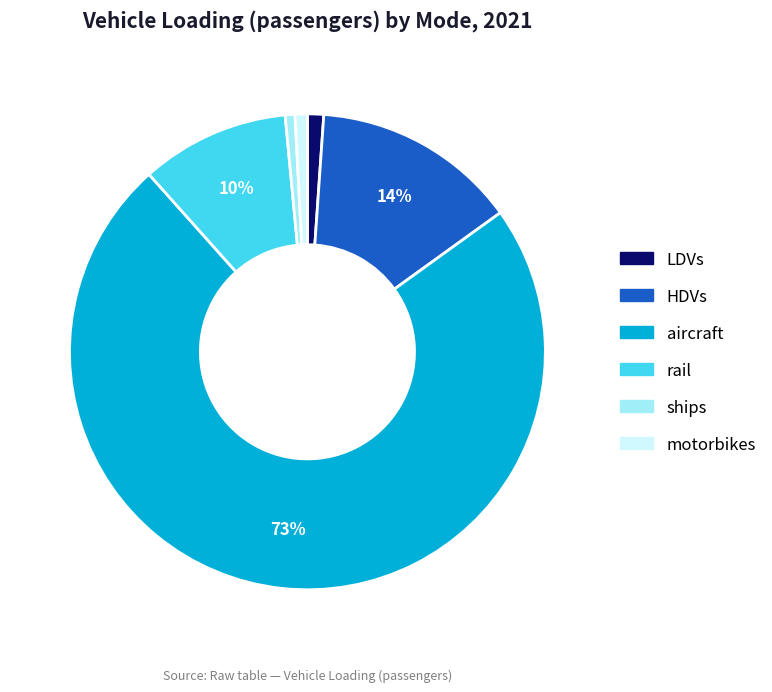

How many segments does this pie chart have?

6